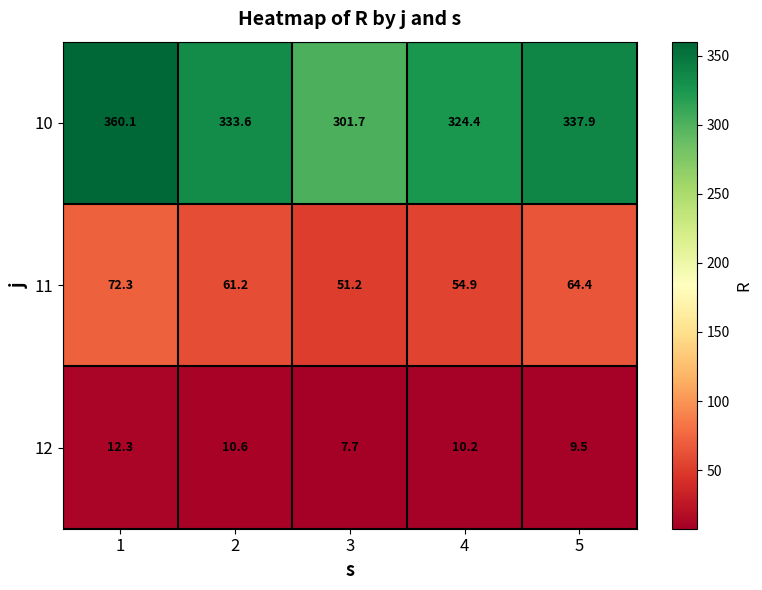

Between 4 and 5, which series saw the biggest shift?

10